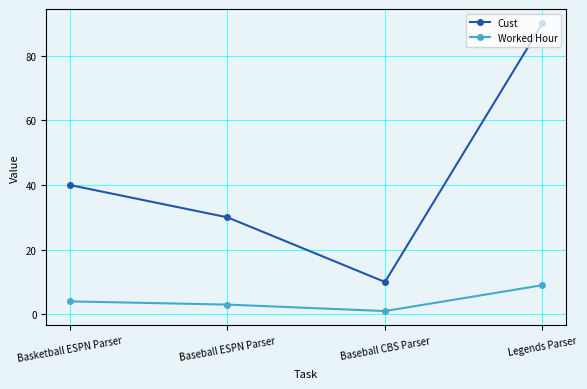

What is the sum of the Cust values at Legends Parser and Basketball ESPN Parser?

130